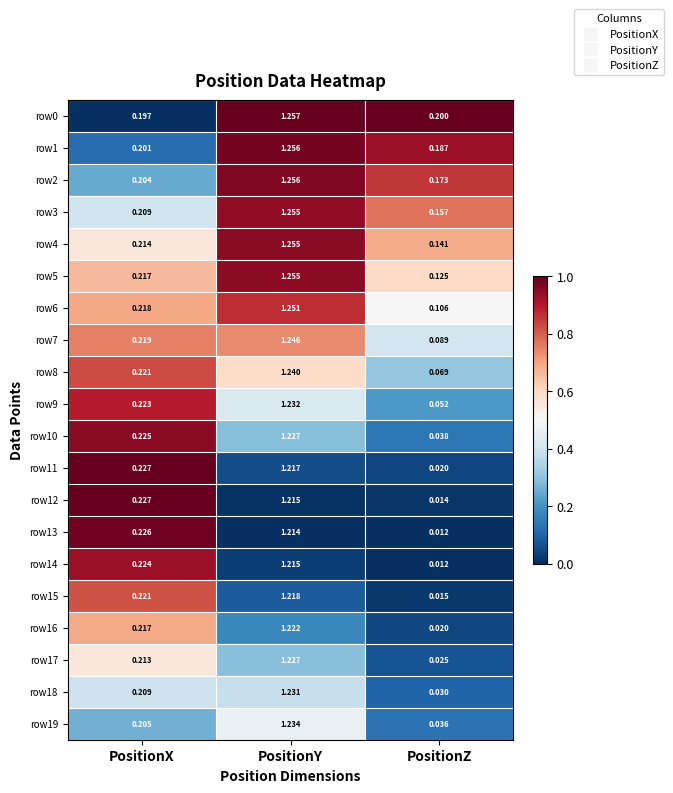

Rank the categories by row14 value from lowest to highest.

PositionZ, PositionX, PositionY